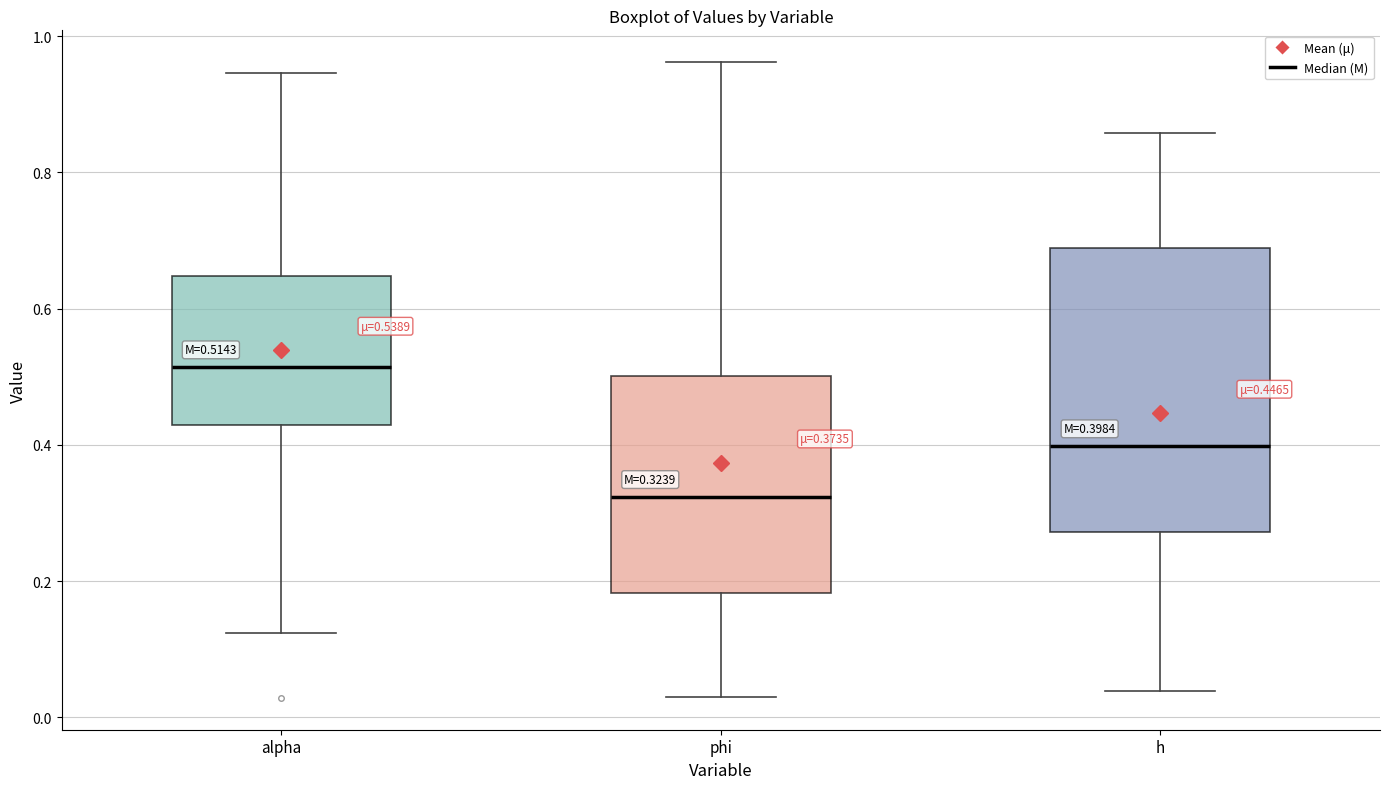

Comparing the boxes themselves (not the whiskers), which one is the tallest?

h